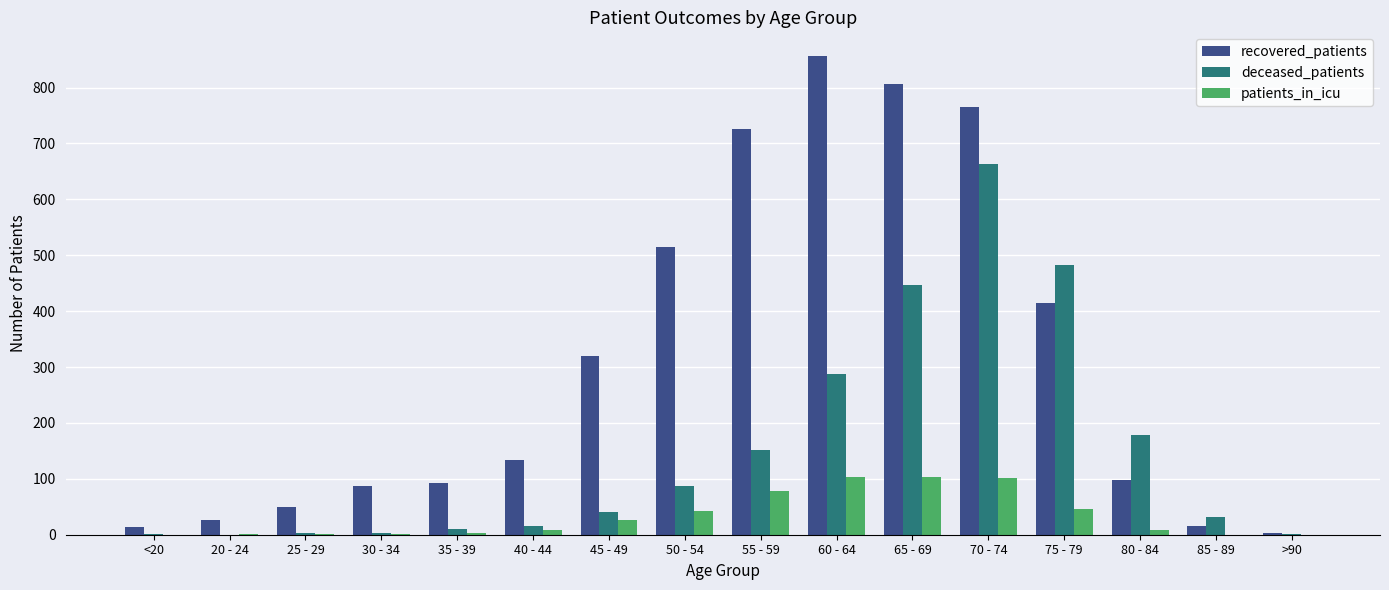

True or false: recovered_patients has a value of 3 at >90.

True